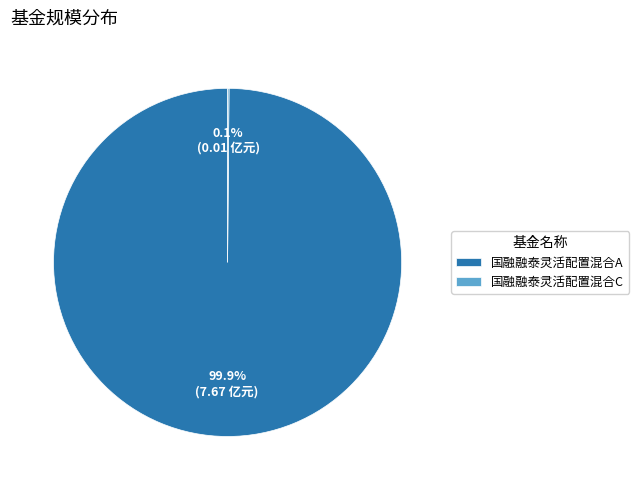

What portion of the pie excludes 国融融泰灵活配置混合A?

0.1%